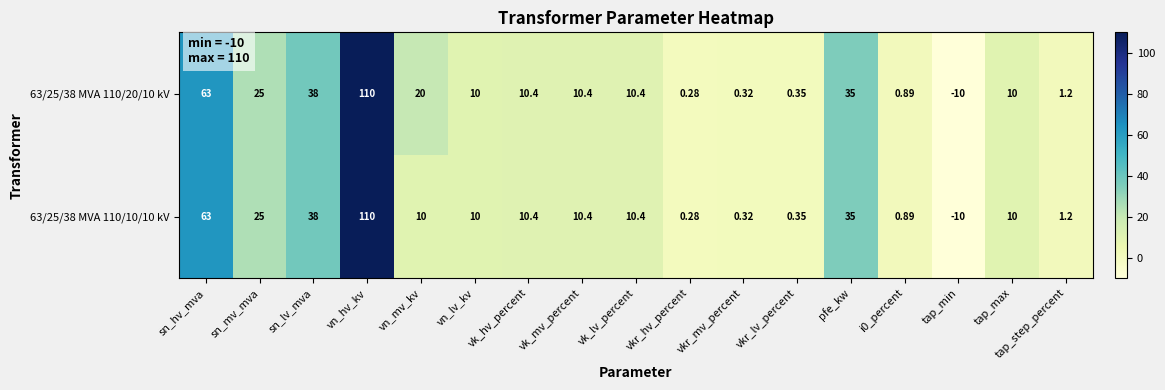

How many distinct data groups are displayed?

2